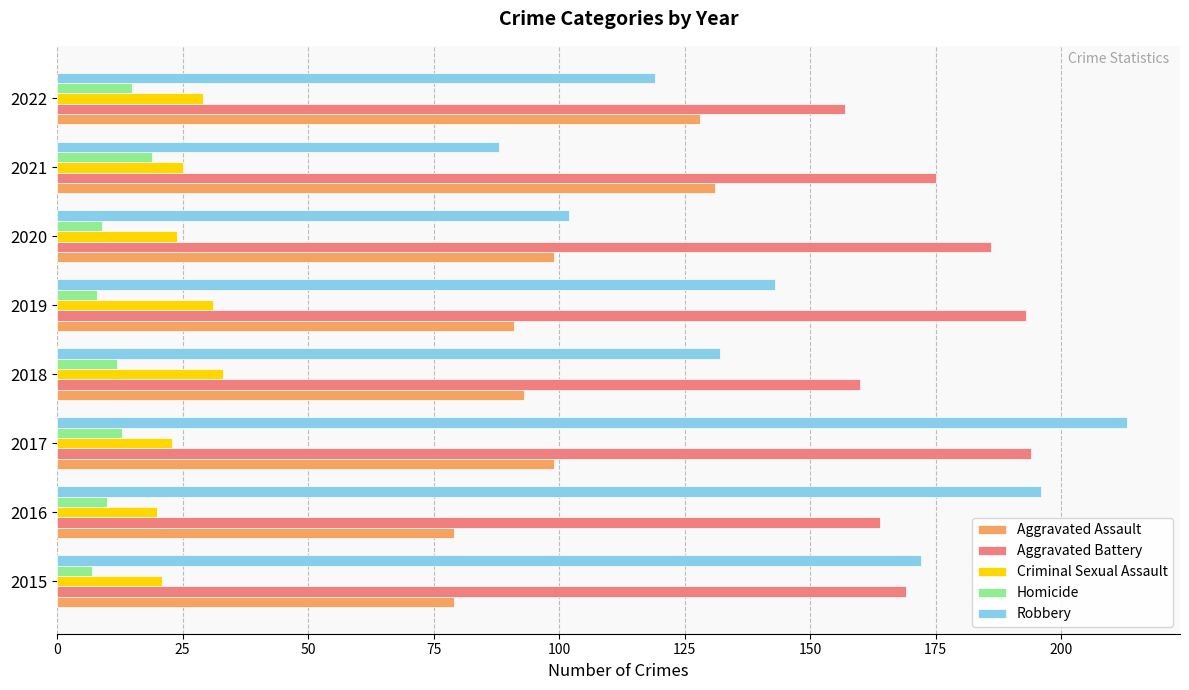

Rank the categories by Robbery value from lowest to highest.

2021, 2020, 2022, 2018, 2019, 2015, 2016, 2017